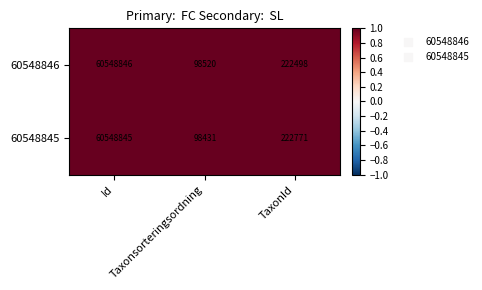

What is the total value across all series at Id?

121097691